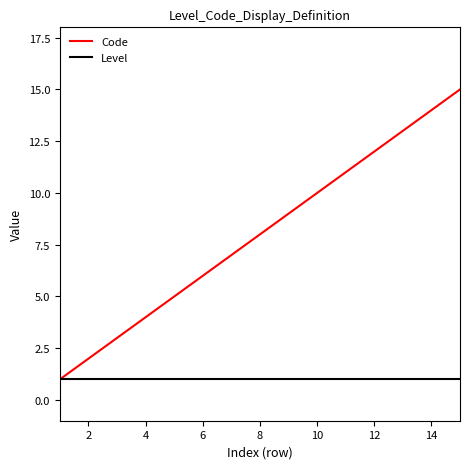

Which series has the widest spread of values?

Code